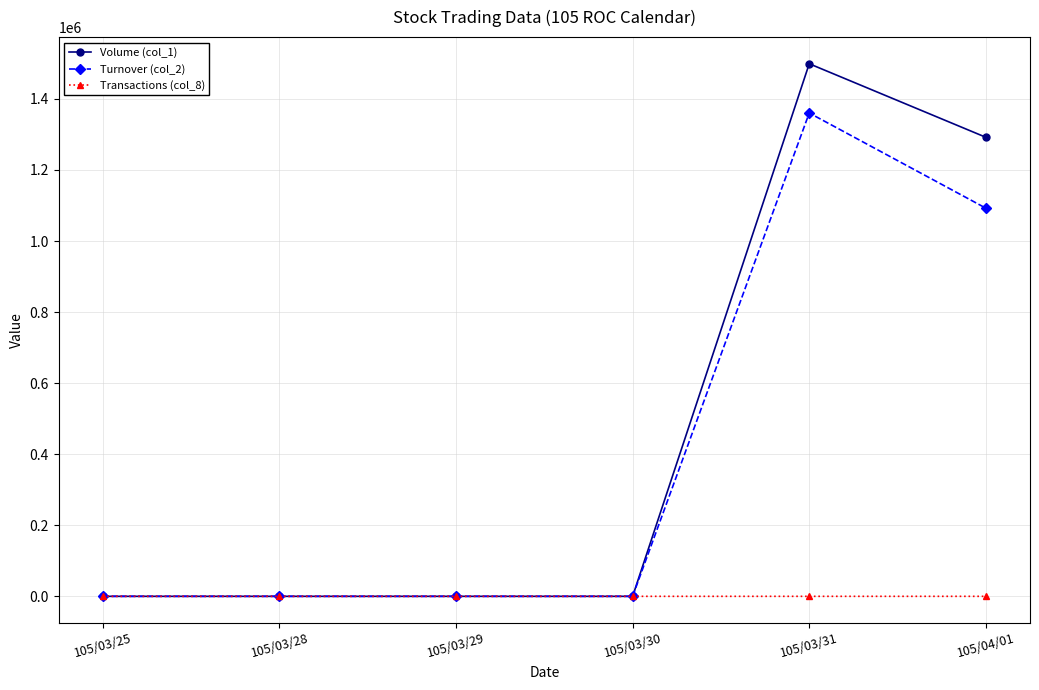

The value of Volume (col_1) at 105/03/29 is -898340. True or false?

False